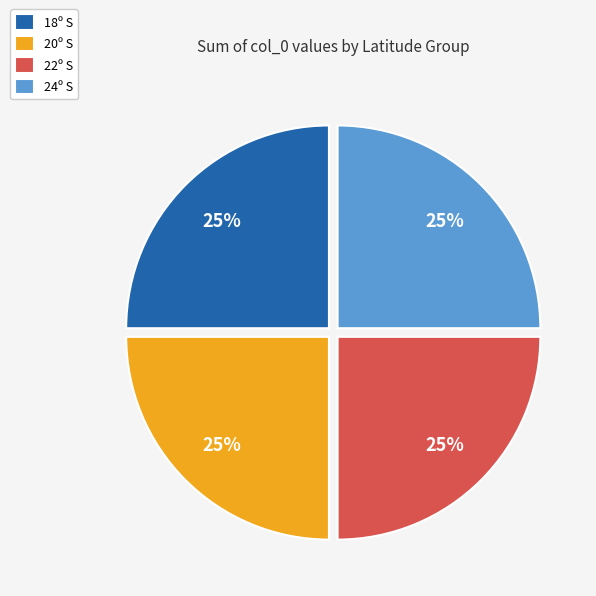

Is there a majority slice in this chart?

No